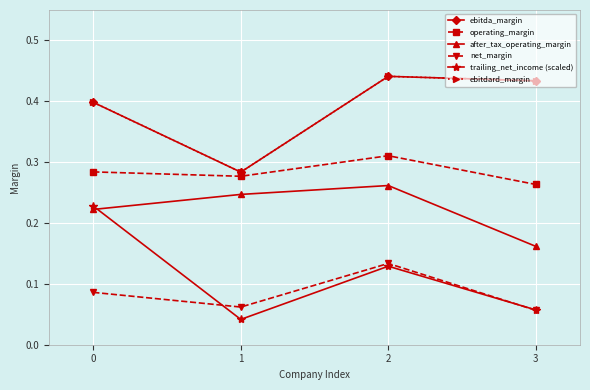

What is the maximum value shown in the chart?

0.4